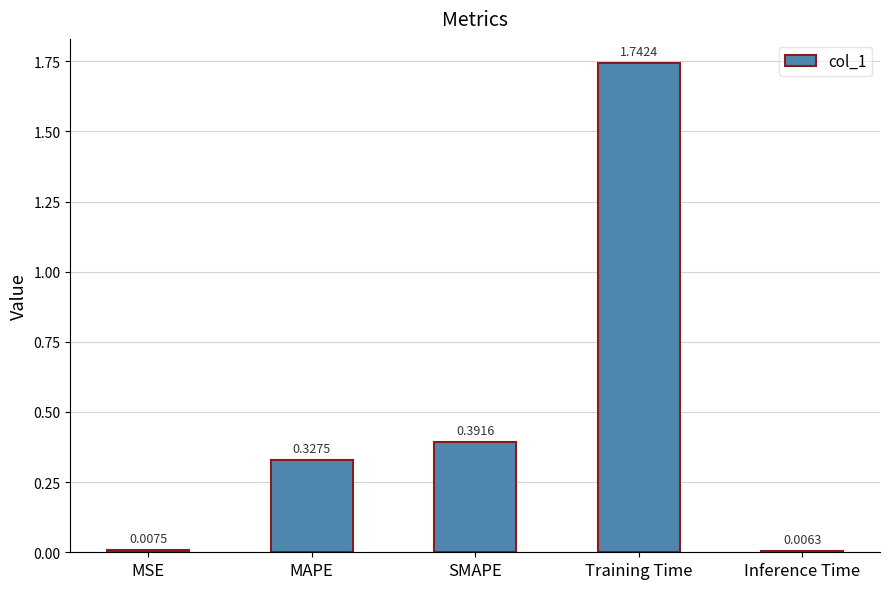

What is the change in value from SMAPE to Inference Time?

-0.4